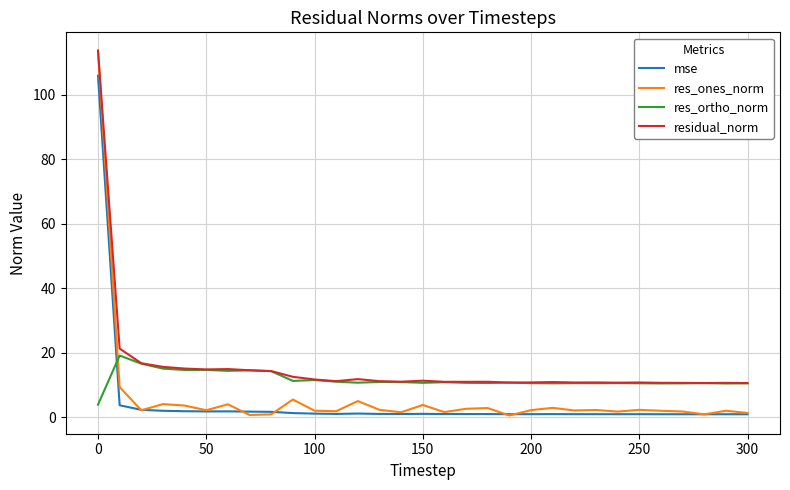

True or false: residual_norm and mse intersect in this chart.

False